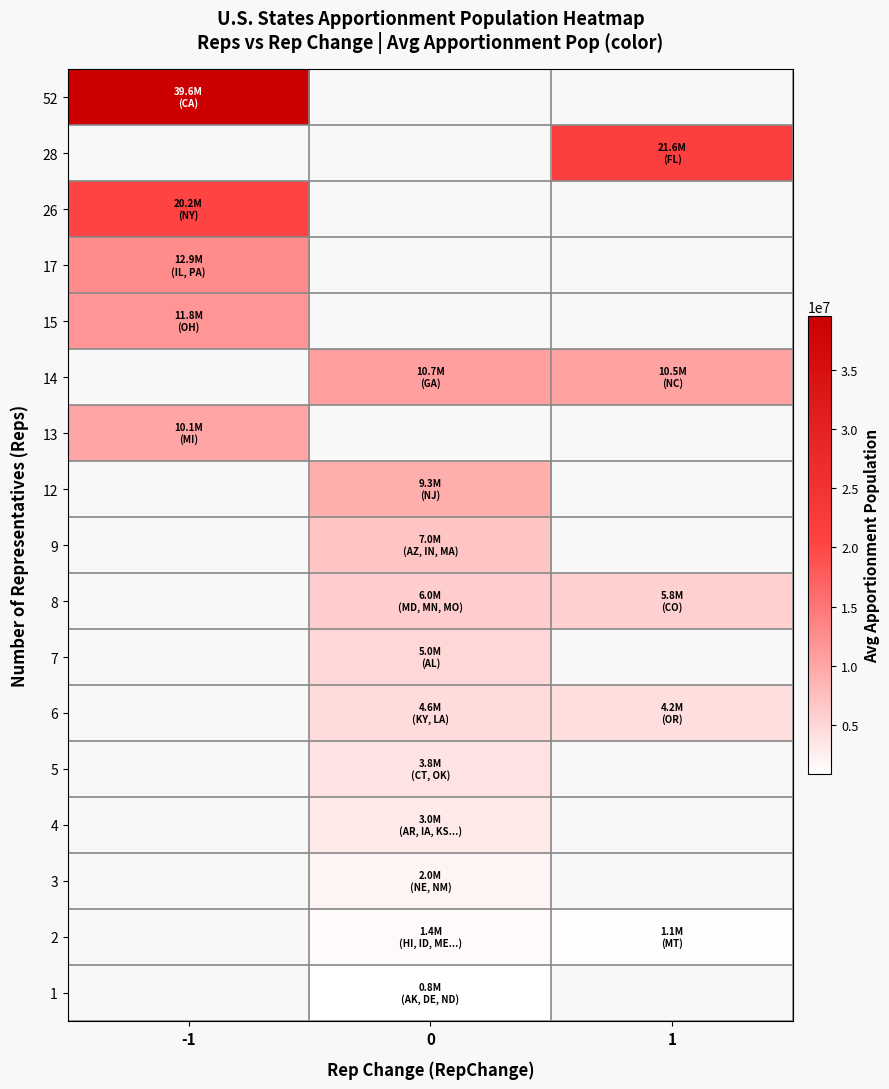

How many values in row_2 are above zero?

1